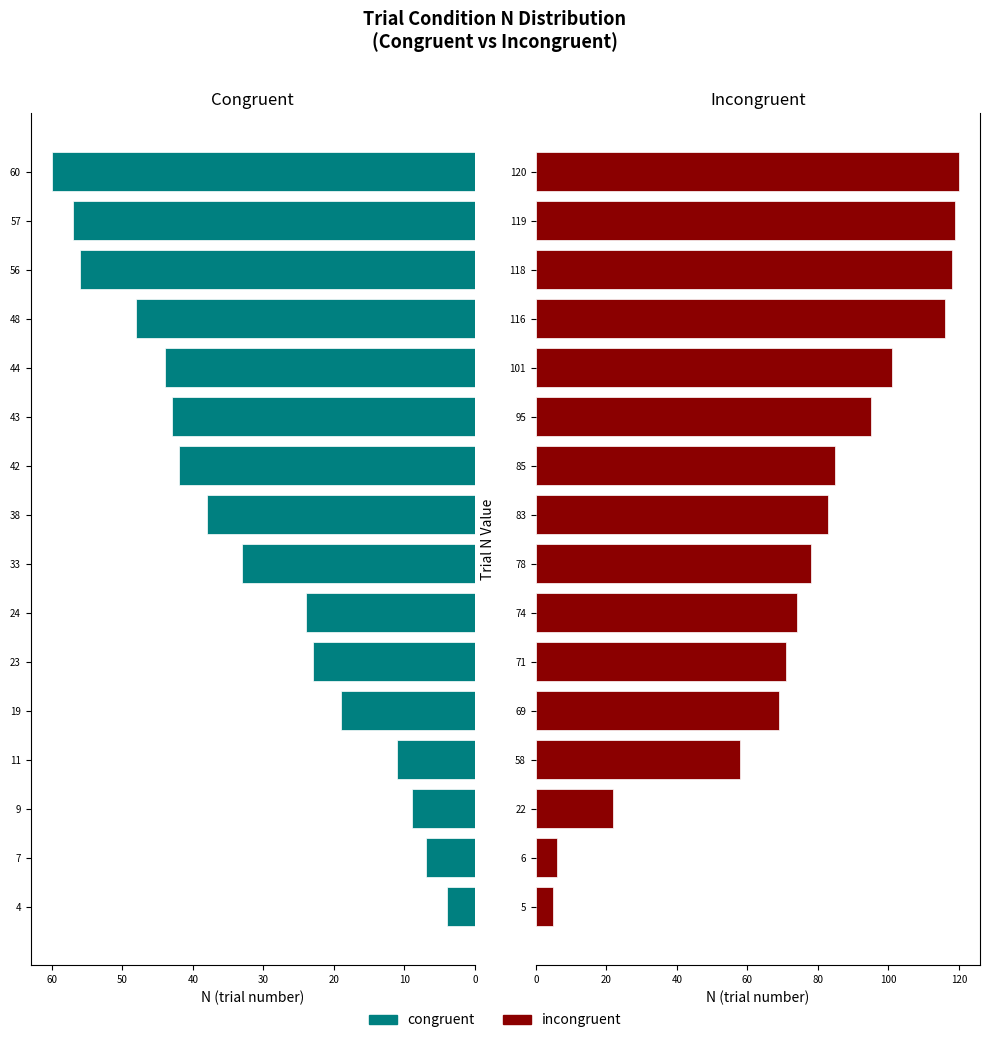

What is the average value of the congruent series?

32